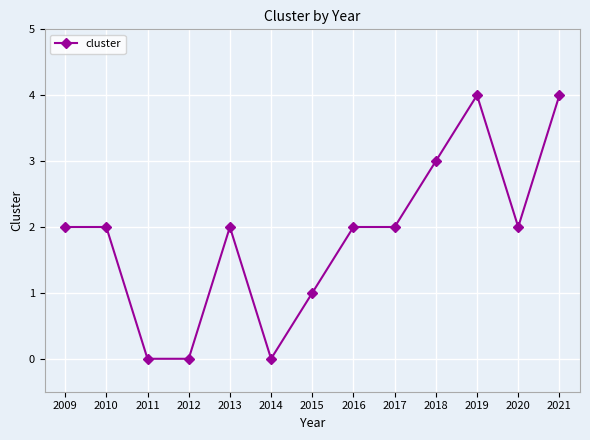

Count the number of data series in this chart.

1